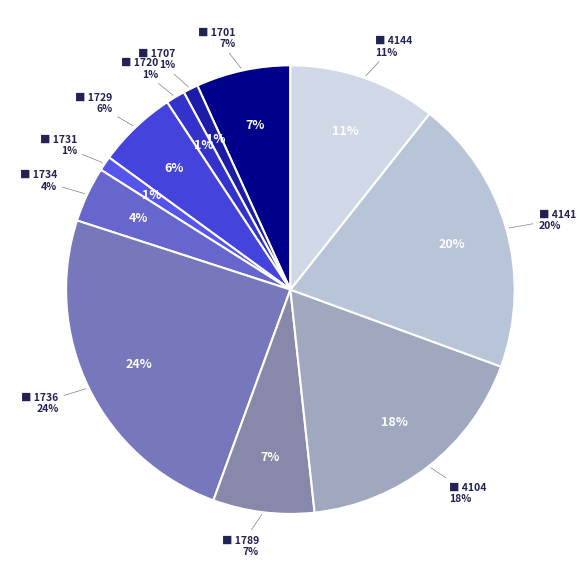

To the nearest percent, what portion does 確定福利計畫精算利益（損失） represent?

34%